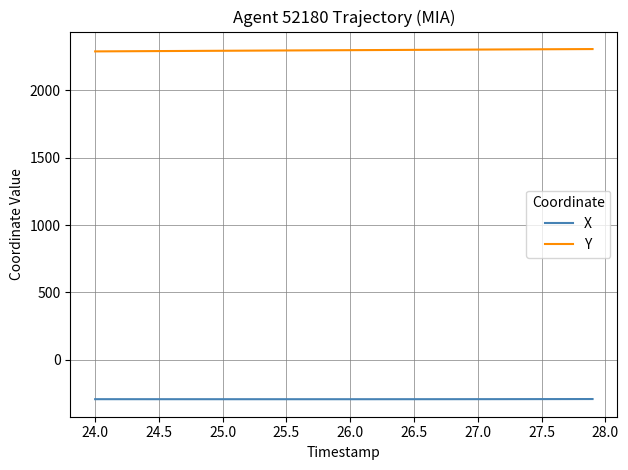

What is the maximum value shown in the chart?

2307.5